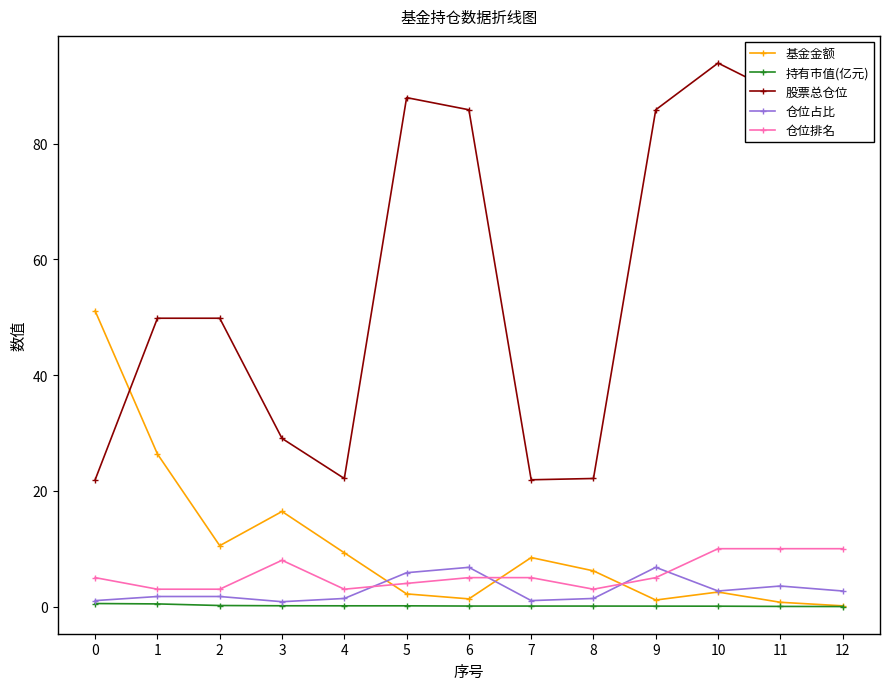

Which series has the largest range (max minus min)?

股票总仓位